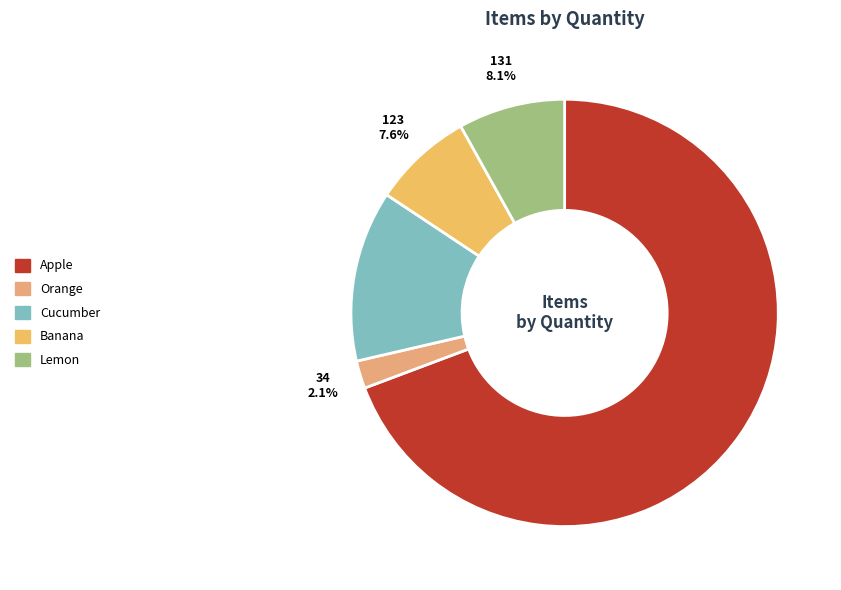

To the nearest percent, what is the average slice percentage?

20%